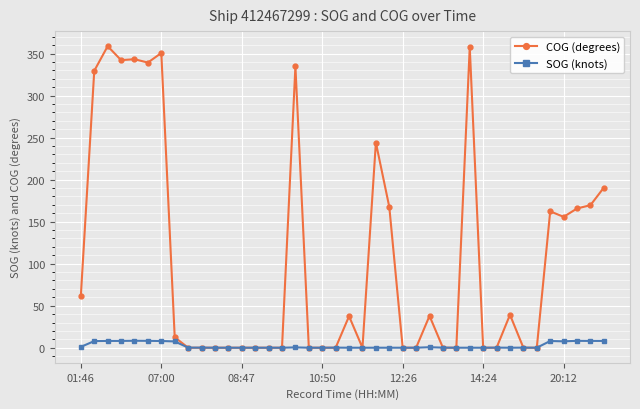

What is the value of the COG (degrees) point at the 27th from the left?

37.9